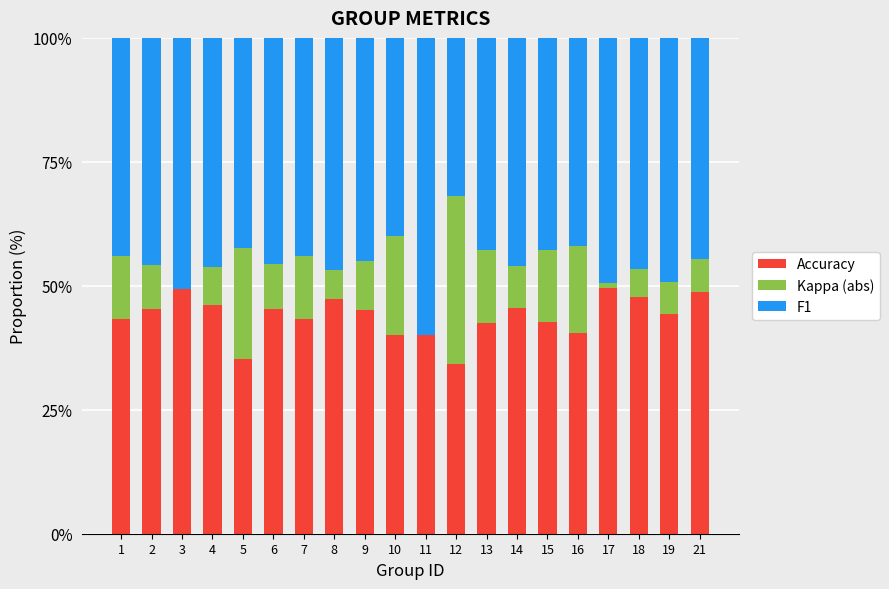

The Accuracy series shows 47.8 at 18. True or false?

True